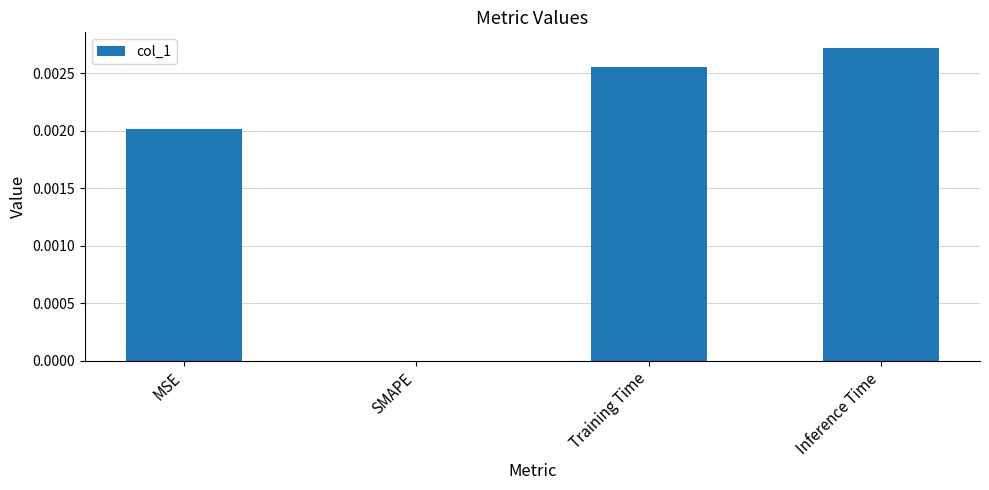

How many categories are shown in the chart?

4